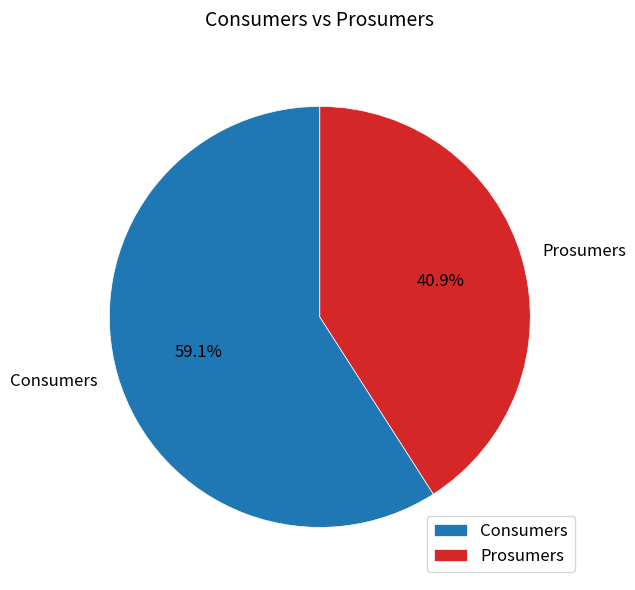

How many slices are in this pie chart?

2